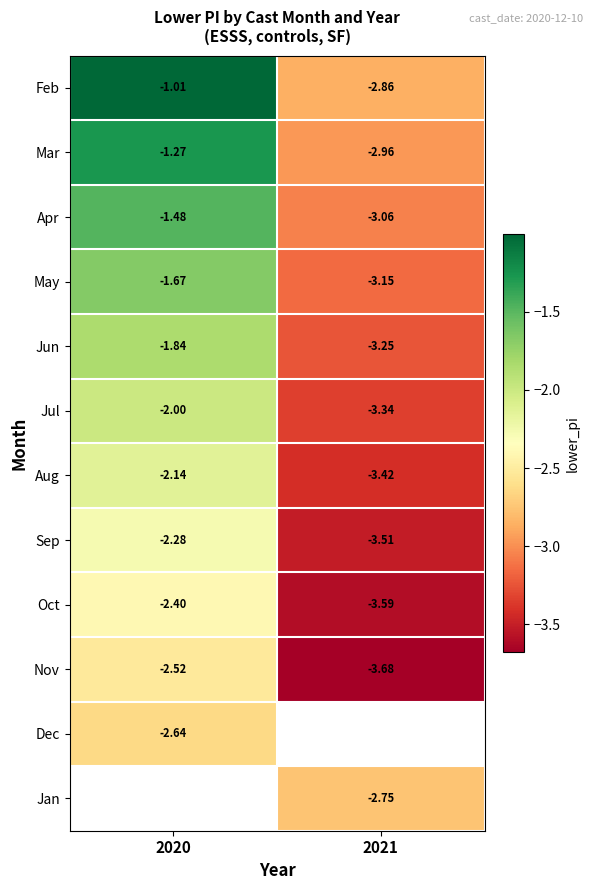

List the labels in order of Jun value, largest first.

2020, 2021